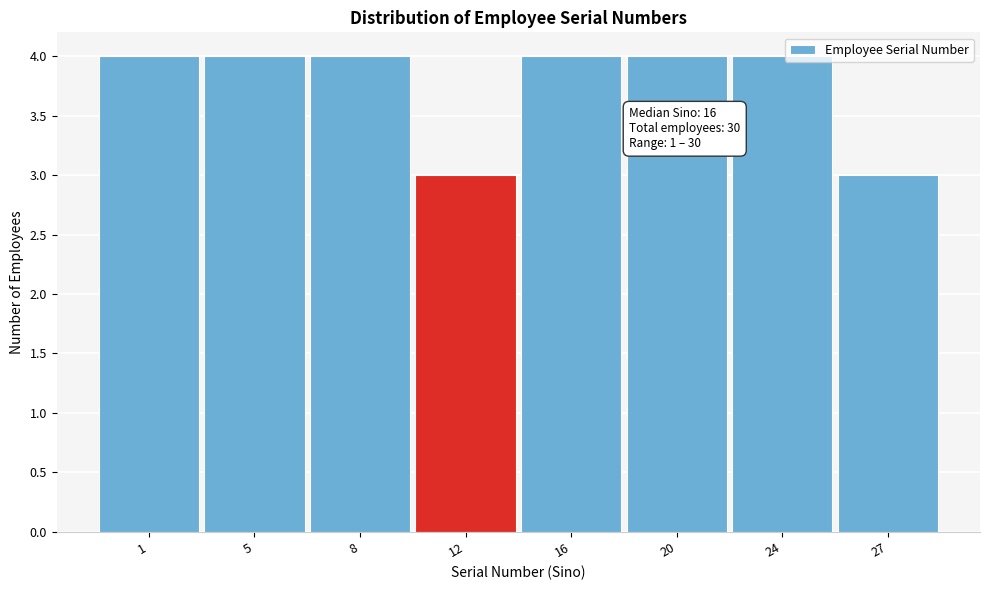

Reading left to right, what are all the values shown in this chart?

1=4	5=4	8=4	12=3	16=4	20=4	24=4	27=3